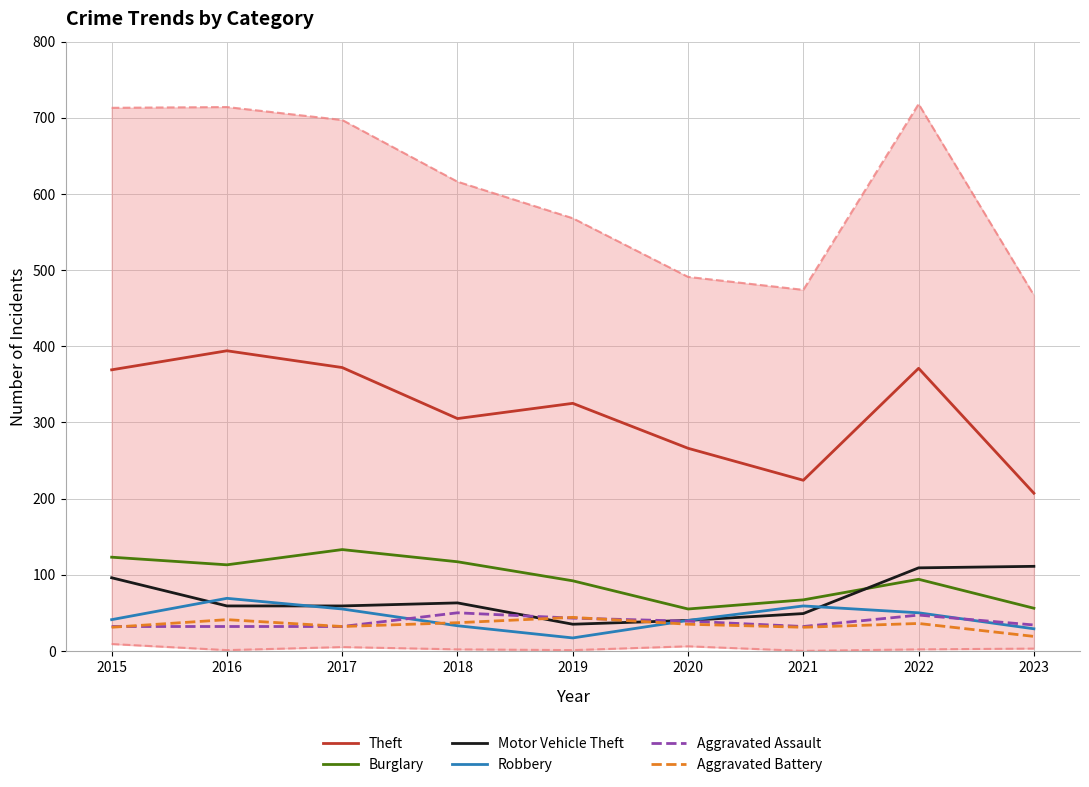

Which label corresponds to the smallest value in the chart?

2019